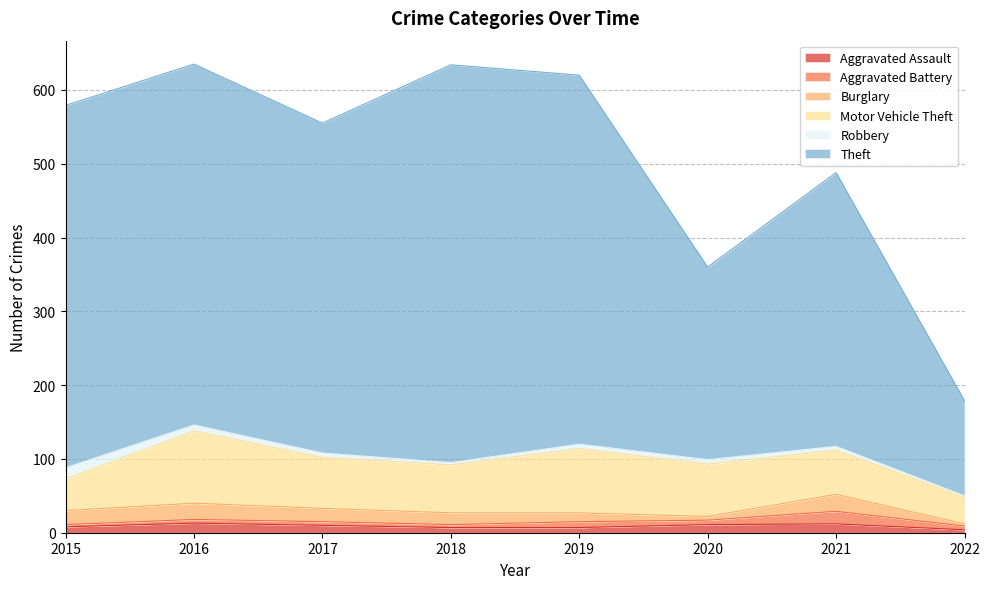

Rank the categories by Burglary value from lowest to highest.

2022, 2020, 2019, 2018, 2017, 2015, 2016, 2021